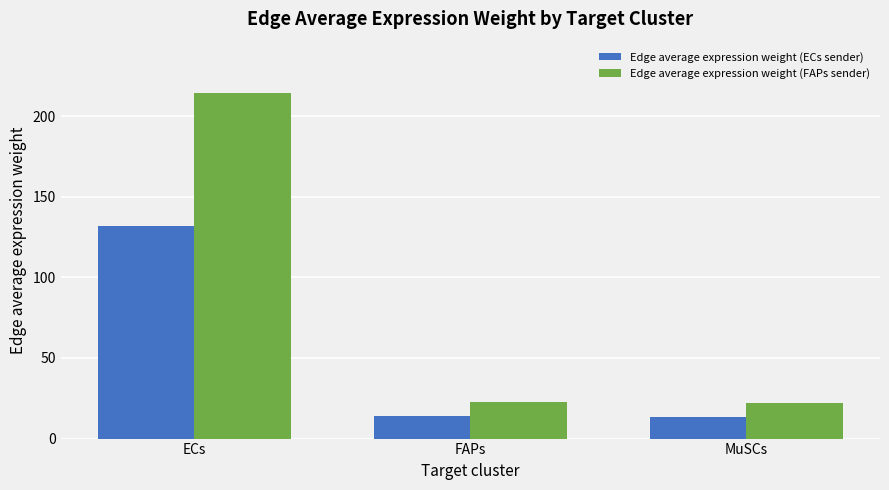

What position from the left is FAPs?

2